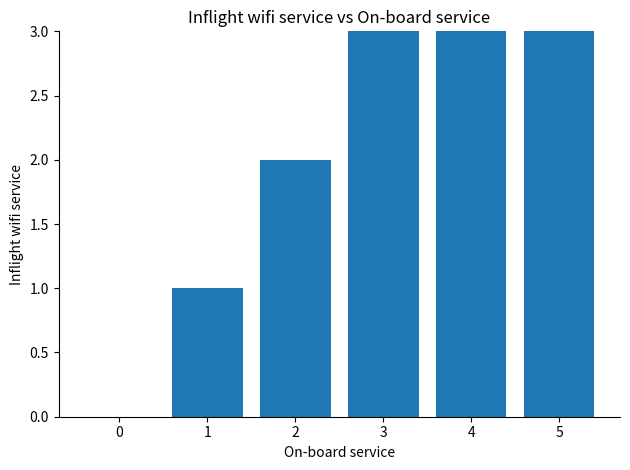

What is the difference between the values at 1 and 3?

2